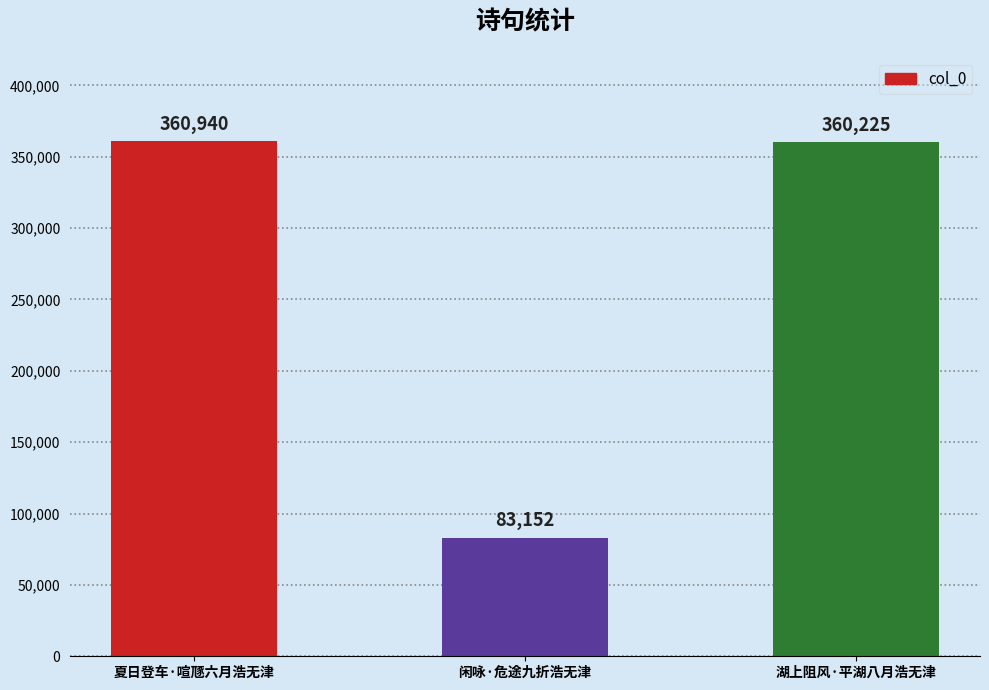

Reading right to left, transcribe all the data shown in this chart.

湖上阻风·平湖八月浩无津=360225	闲咏·危途九折浩无津=83152	夏日登车·喧豗六月浩无津=360940